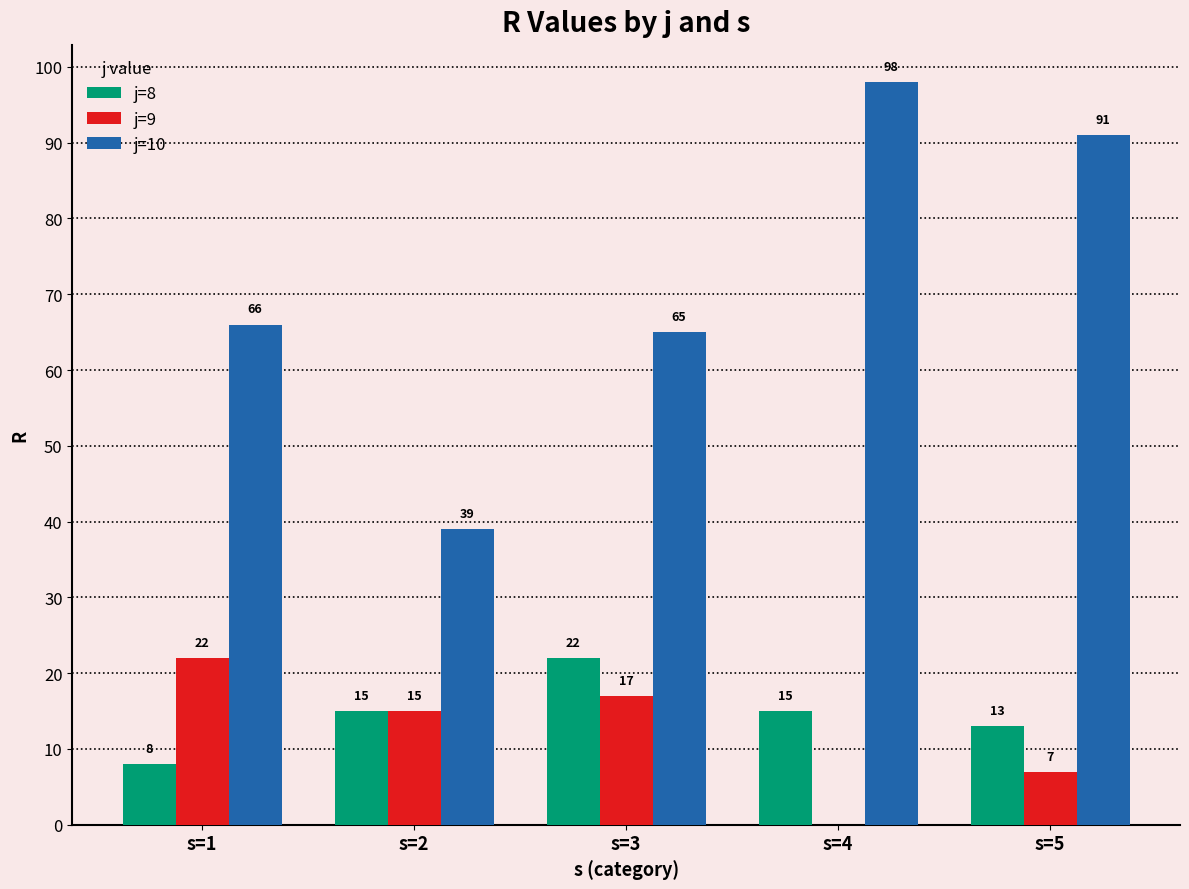

Between s=1 and s=3, which series saw the biggest shift?

j=8